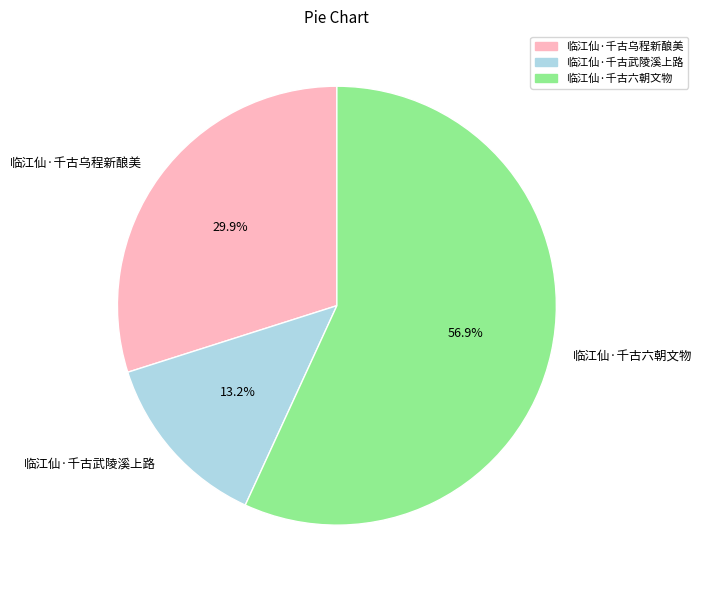

To the nearest percent, what percentage of the pie is 临江仙·千古乌程新酿美?

30%